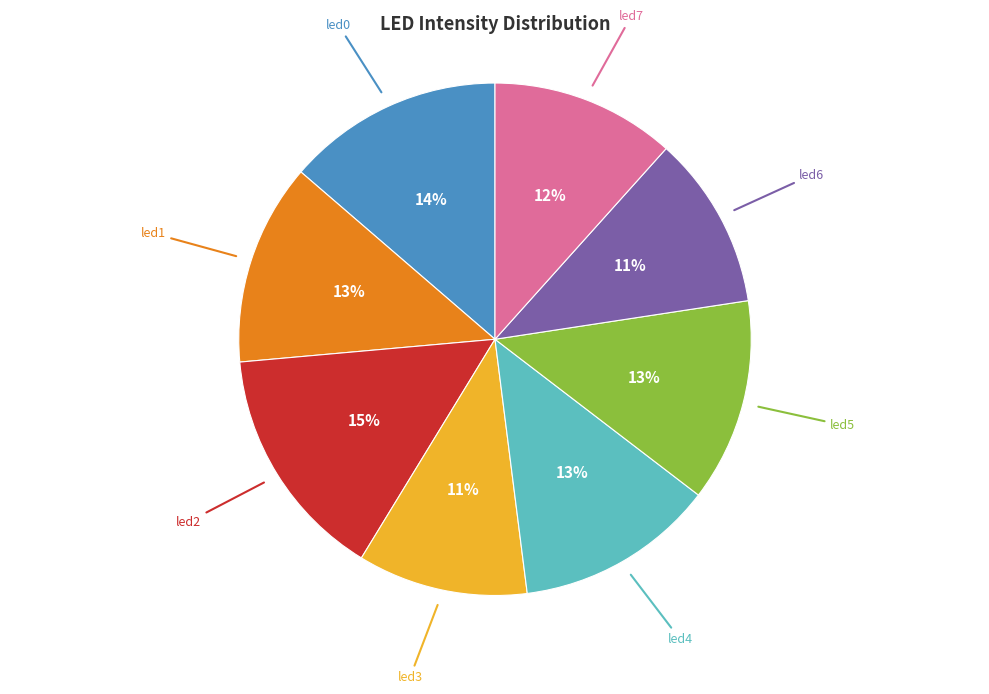

Is there a majority slice in this chart?

No